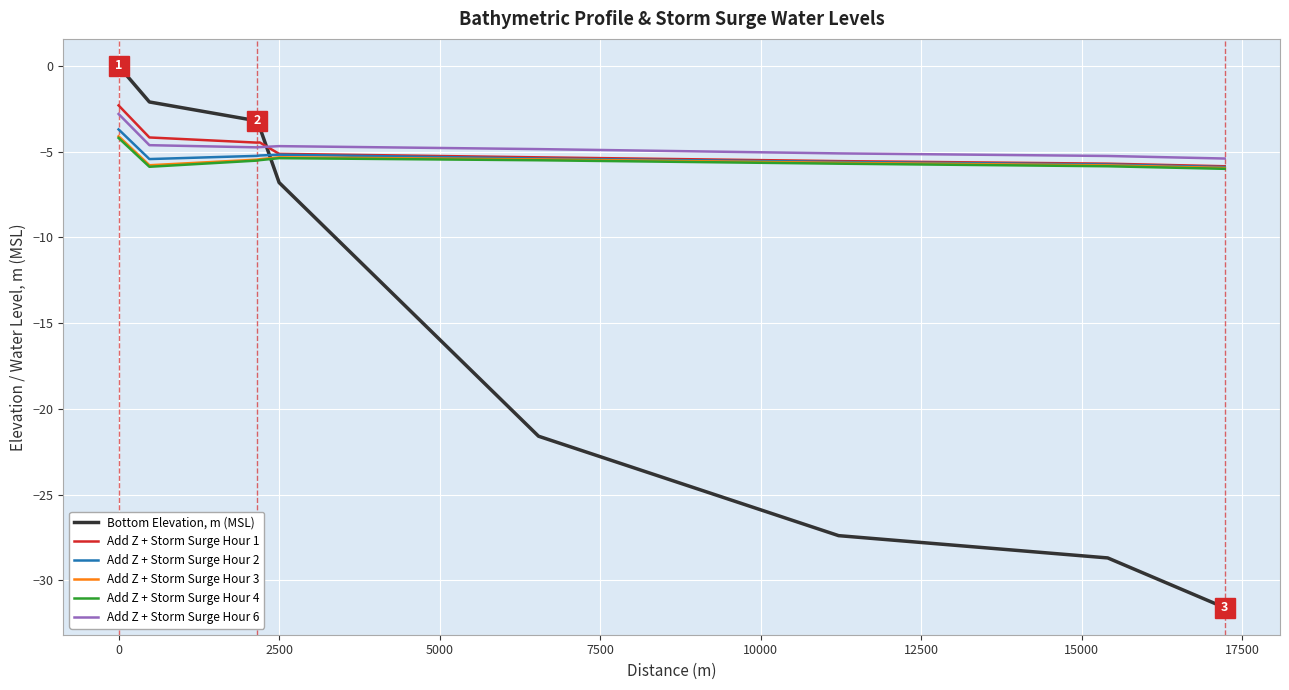

Which series has the widest spread of values?

Bottom Elevation, m (MSL)